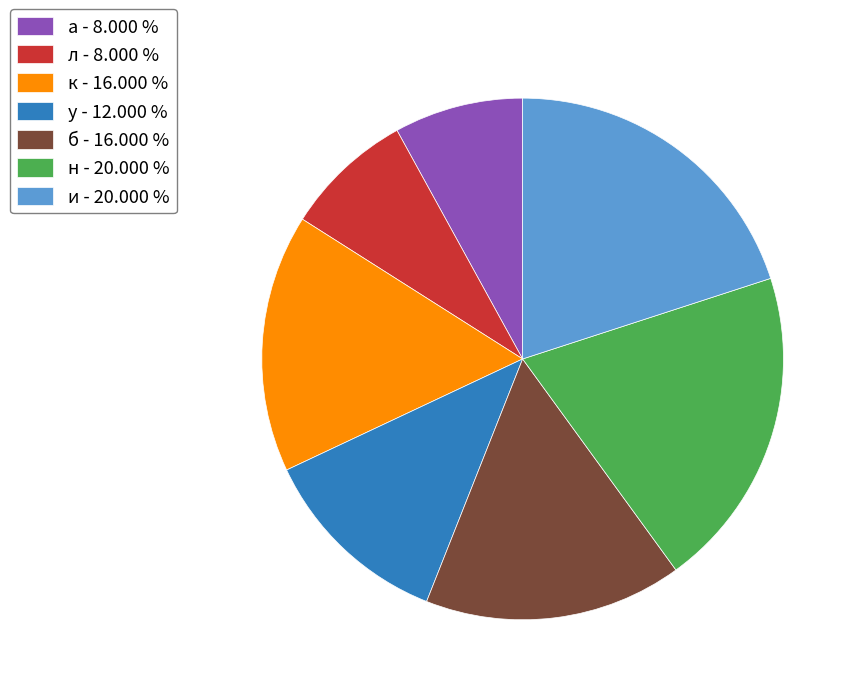

How many slices are in this pie chart?

7